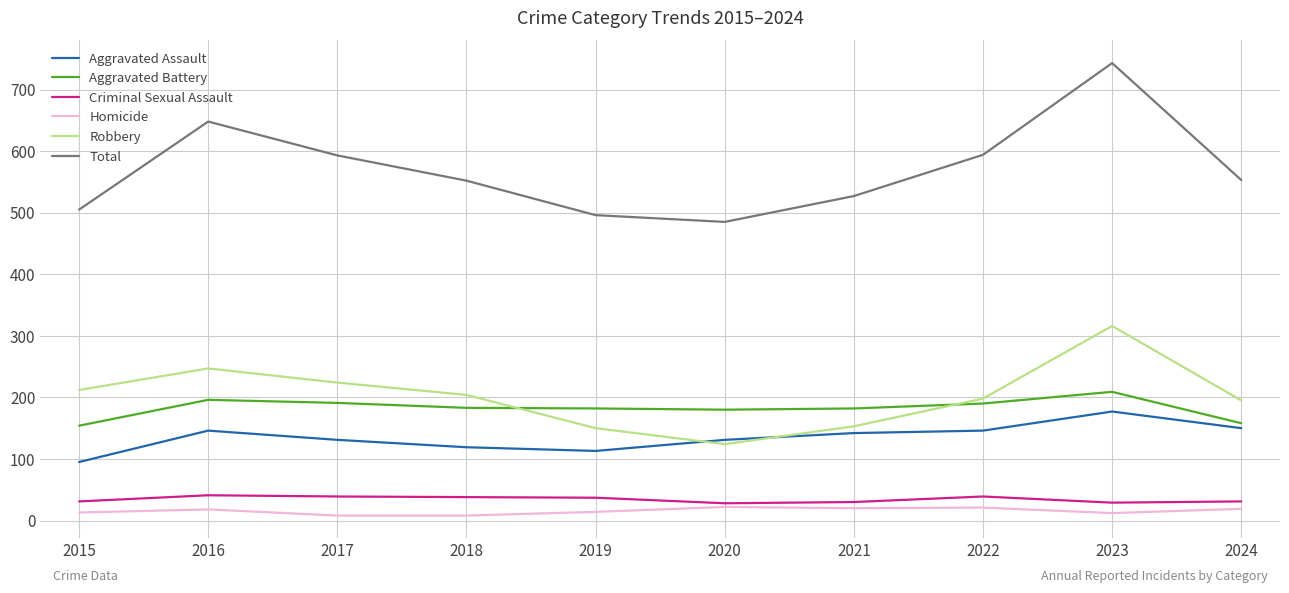

Where does the Total series first go above 553?

2016